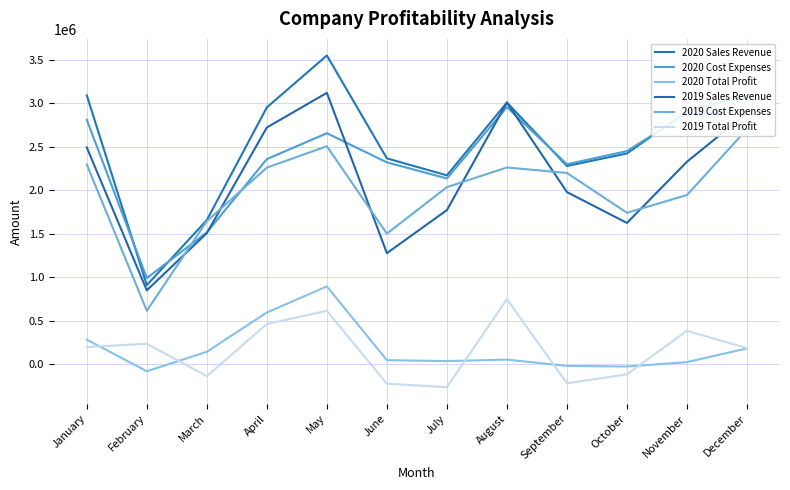

What is the difference between the maximum and minimum values in the 2019 Sales Revenue series?

2273271